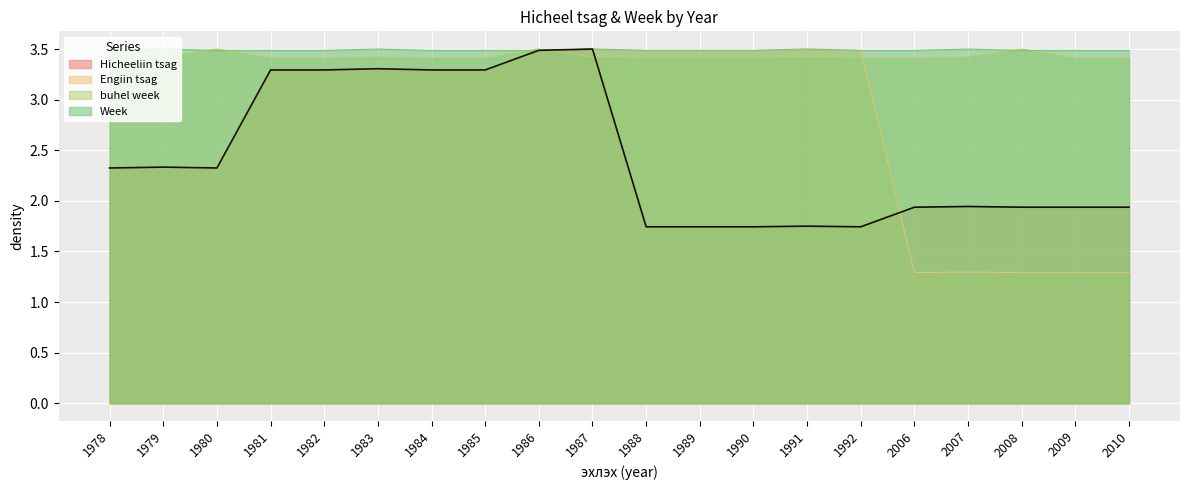

Which series has the widest spread of values?

Engiin tsag